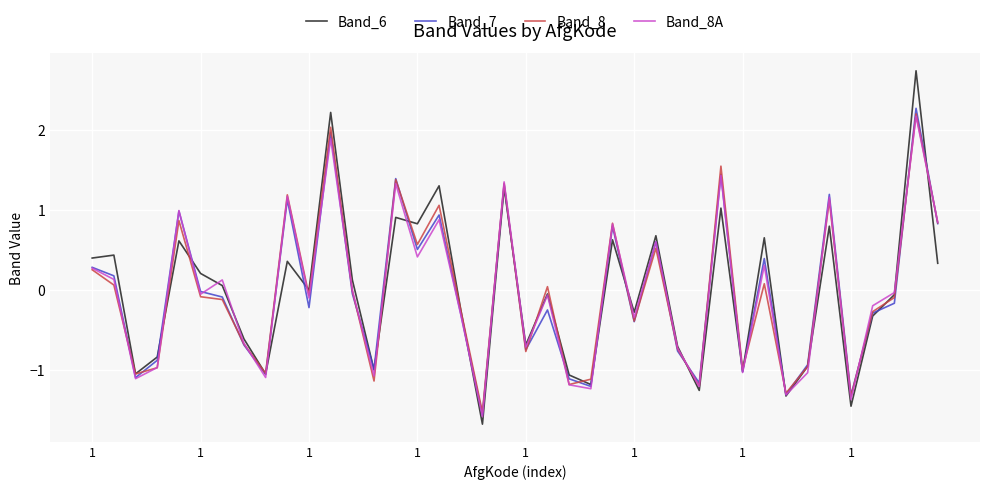

What is the lowest value of the Band_6 series?

-1.7